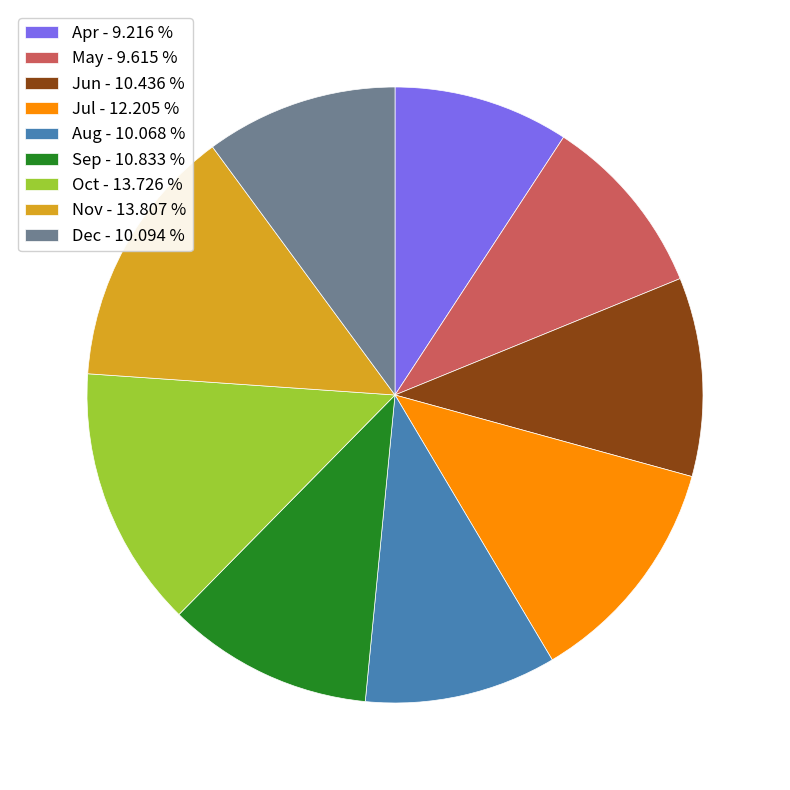

Does any single category account for the majority?

No